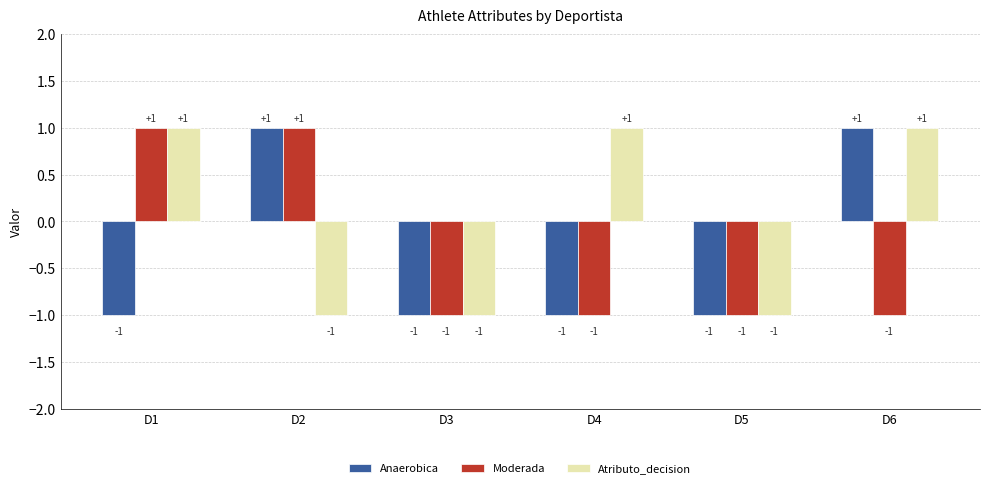

What are all the series names shown in the legend?

Anaerobica, Moderada, Atributo_decision